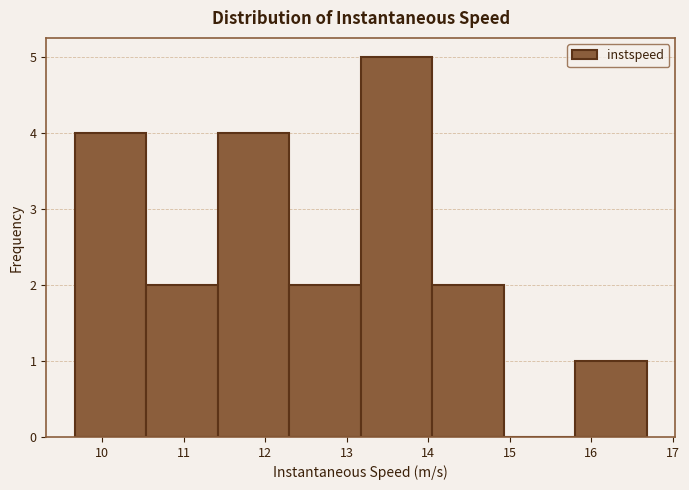

Which range on the x-axis has the tallest bar?

13.2 to 14.0